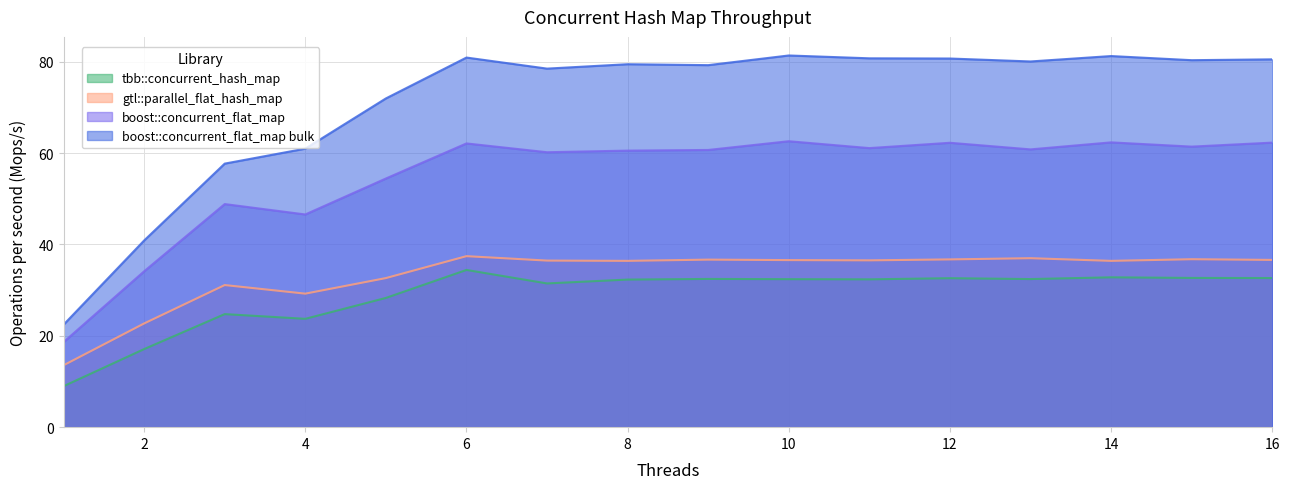

Which series has the largest total across all categories?

boost::concurrent_flat_map bulk